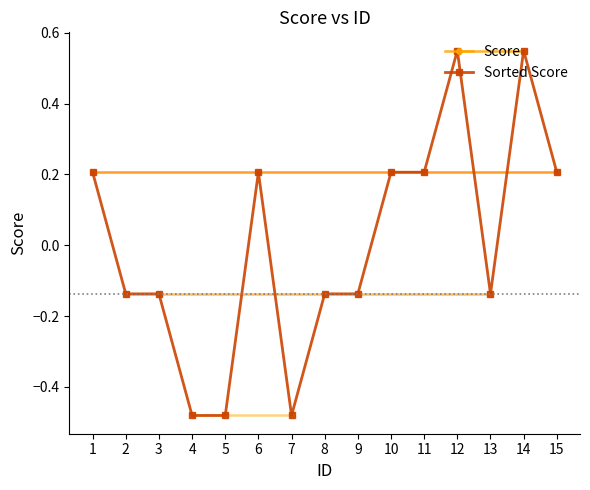

The Sorted Score series shows 0.2 at 10. True or false?

True